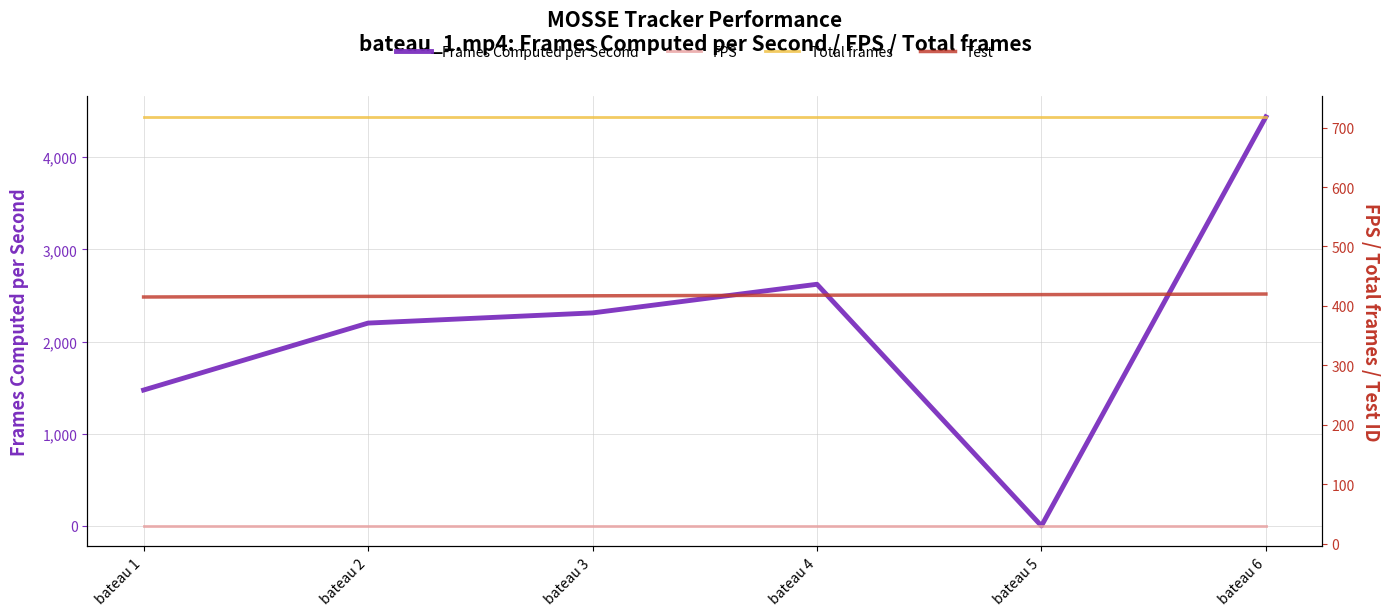

Which series has the largest total across all categories?

Frames Computed per Second